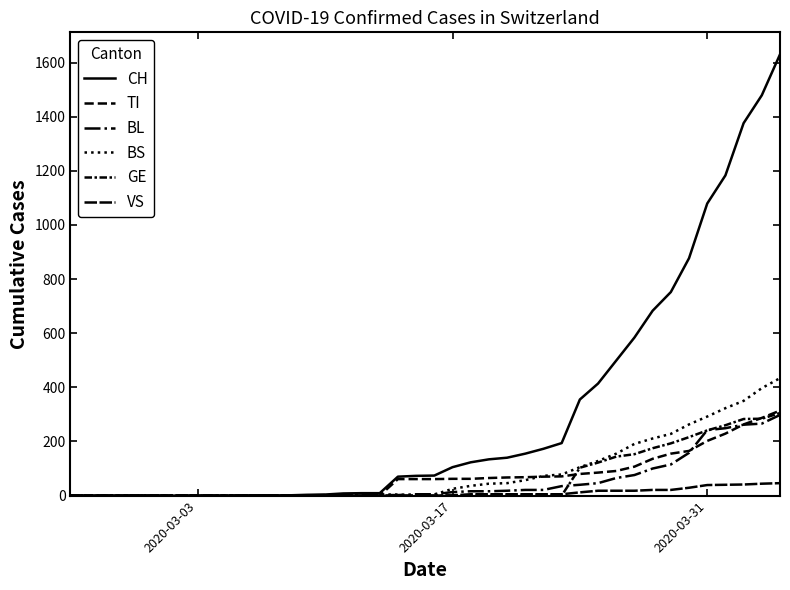

How many intersections are there between GE and TI?

2